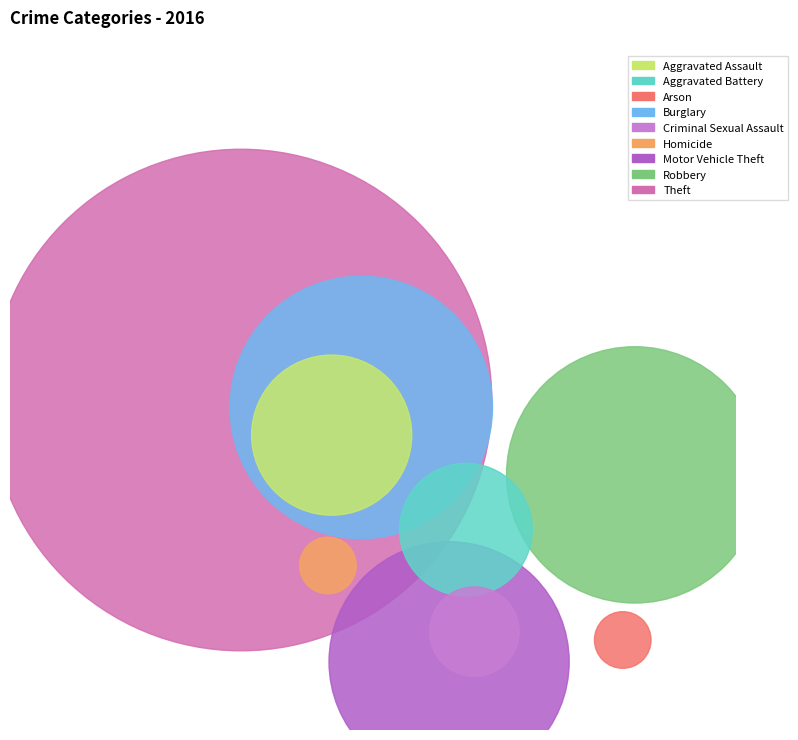

True or false: Burglary accounts for 9% of the total.

False